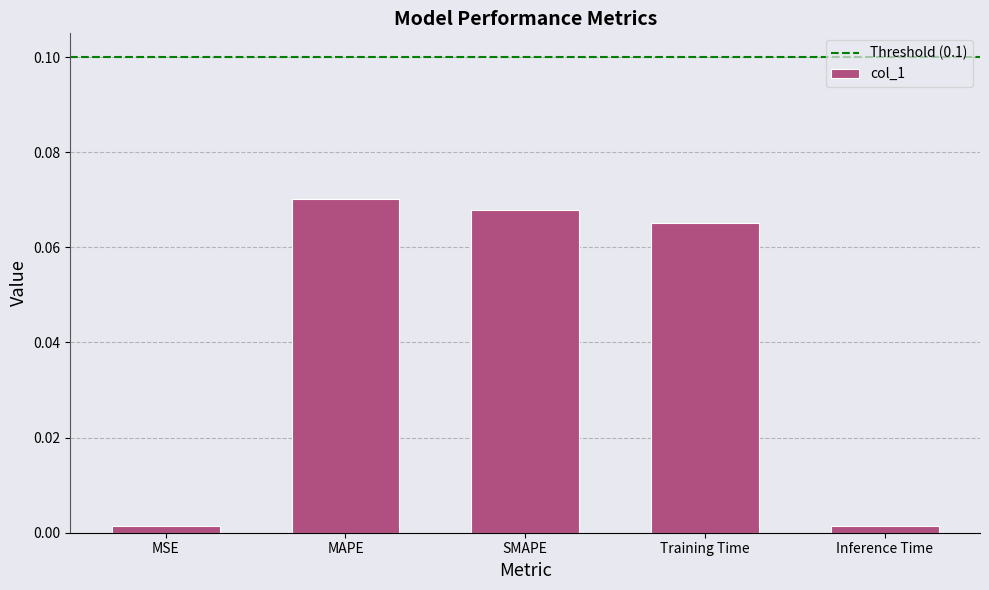

Which label corresponds to the largest value in the chart?

MAPE